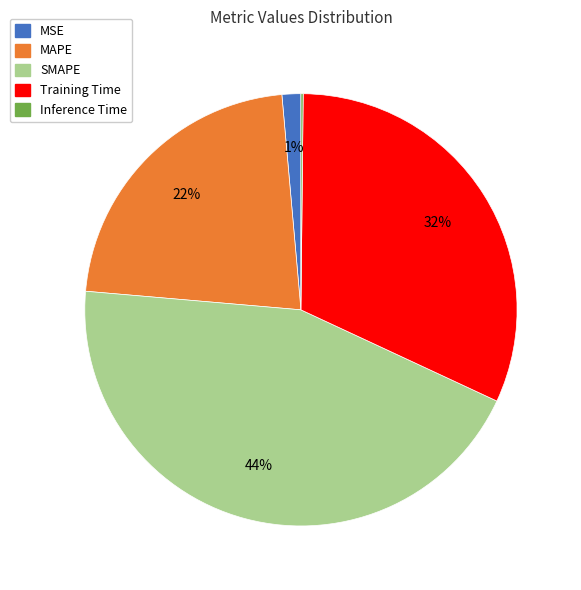

Is there a majority slice in this chart?

No